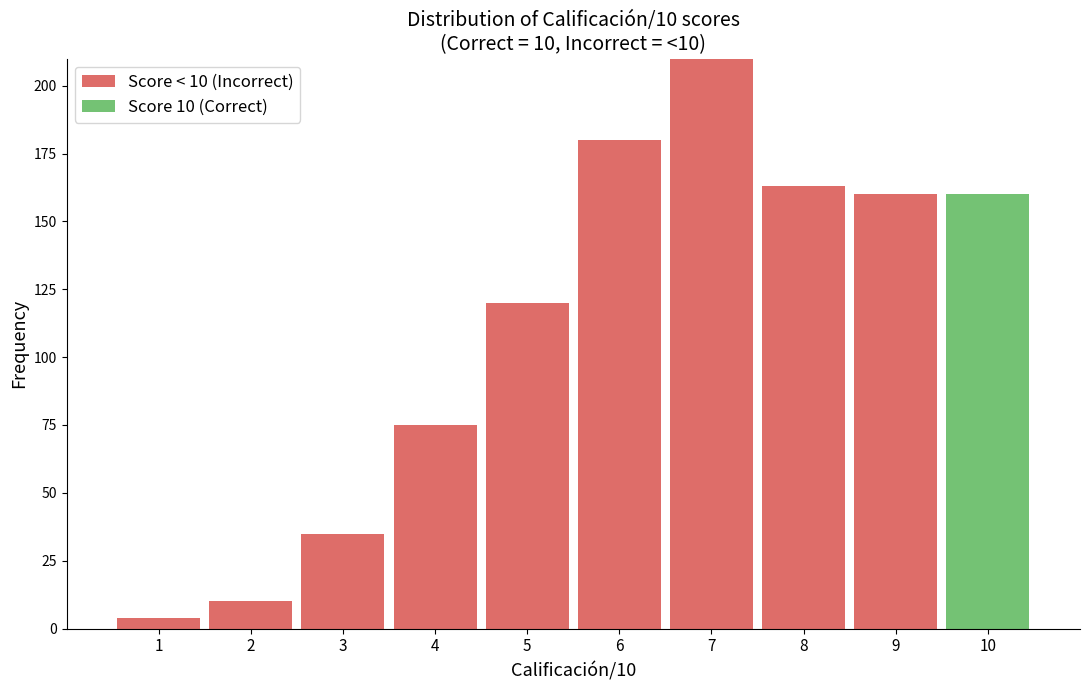

The value of Score < 10 (Incorrect) at 6 is 66. True or false?

False